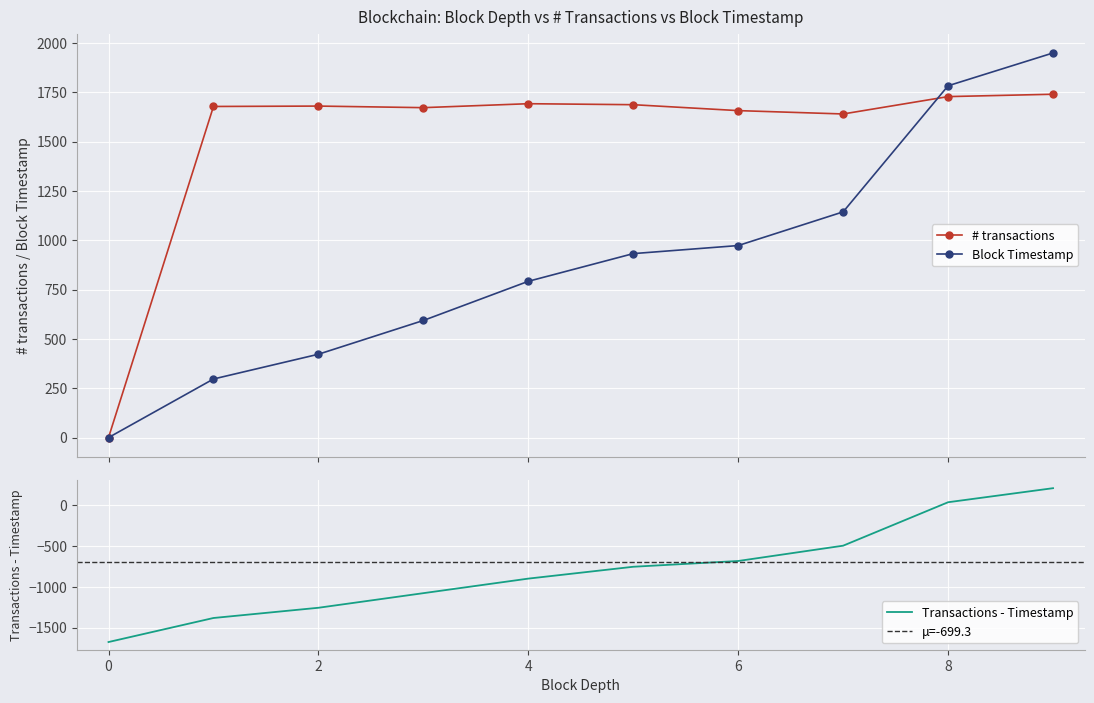

What is the difference between the highest and lowest values at 2?

1257.7